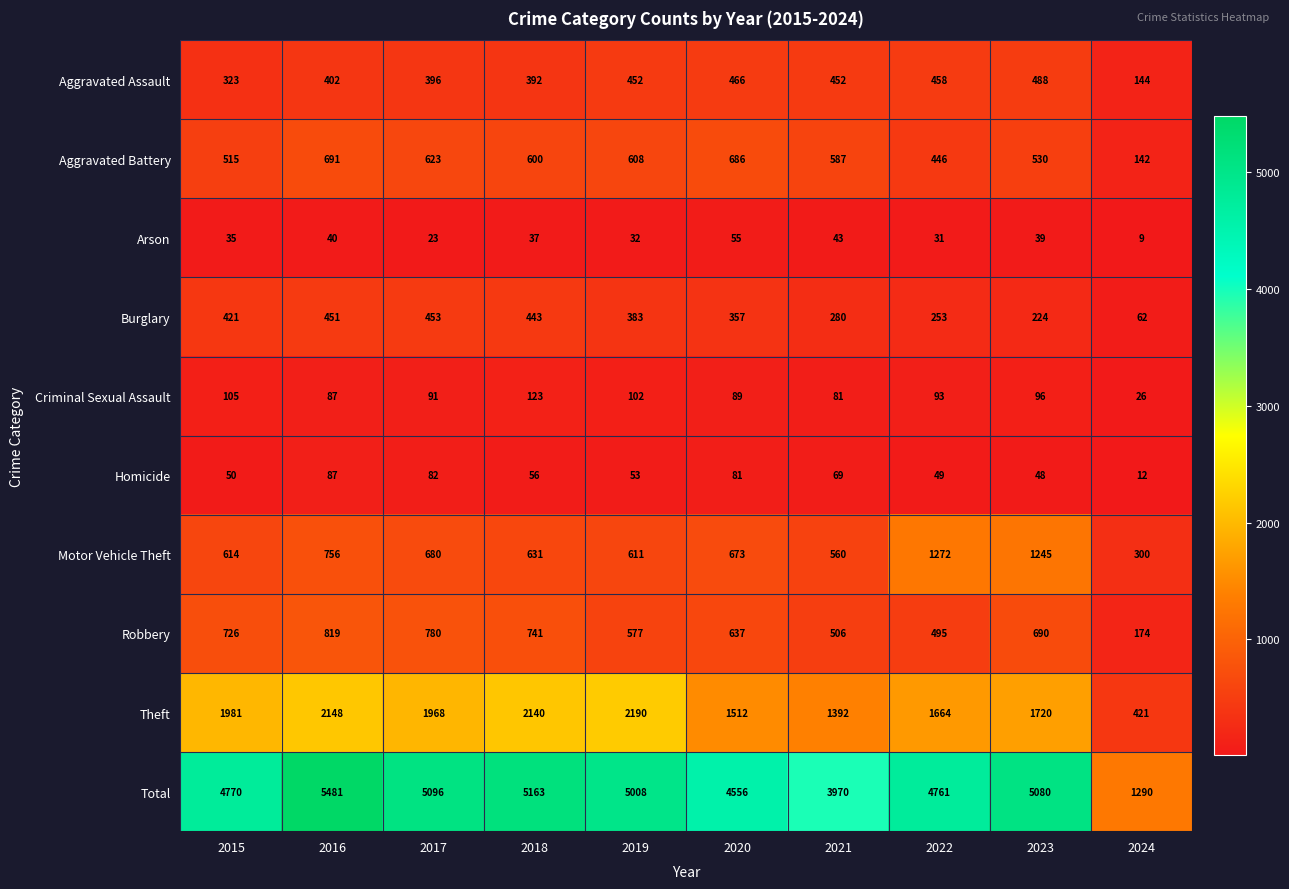

Which series has the largest total across all categories?

Total